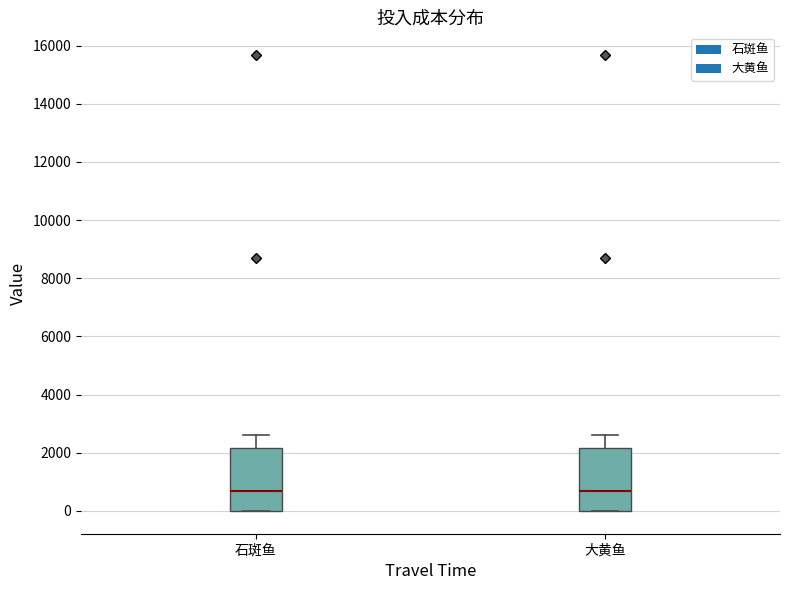

Reading left to right, read every box against the y-axis: the position of its median line, the range the box covers, and the ends of its whiskers. The values are not printed on the chart, so give them approximately, as read against the axis.

石斑鱼: median 600, box 0 to 2200, whiskers 0 to 2600
大黄鱼: median 600, box 0 to 2200, whiskers 0 to 2600